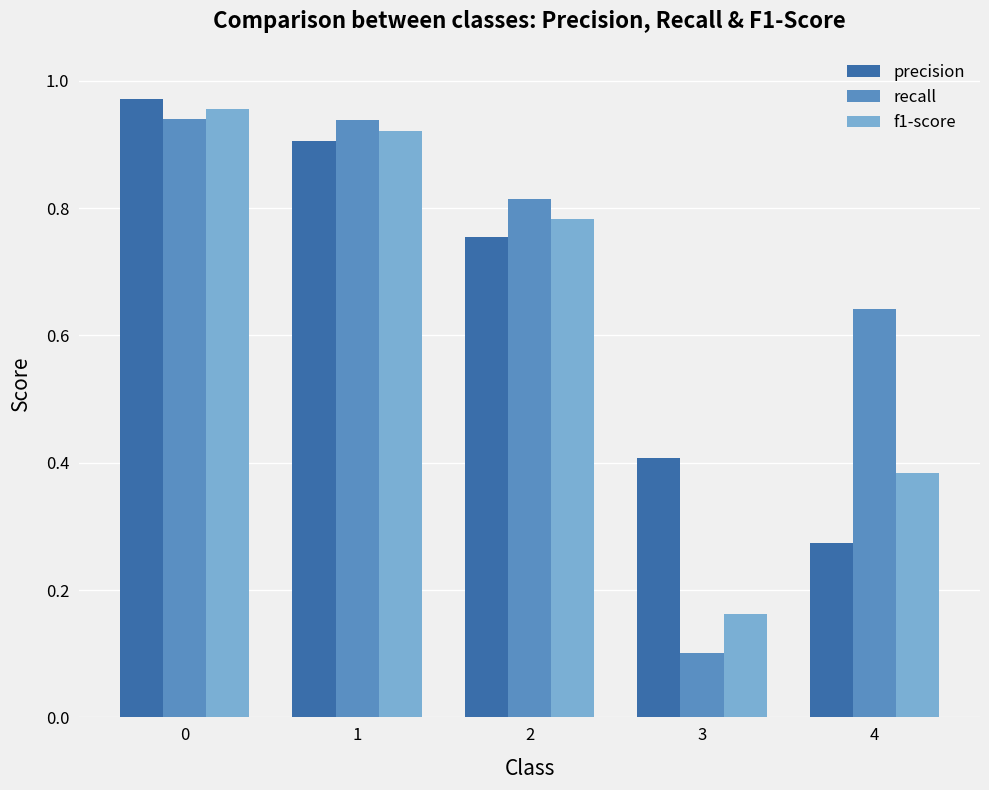

The value of recall at 4 is 0.2. True or false?

False